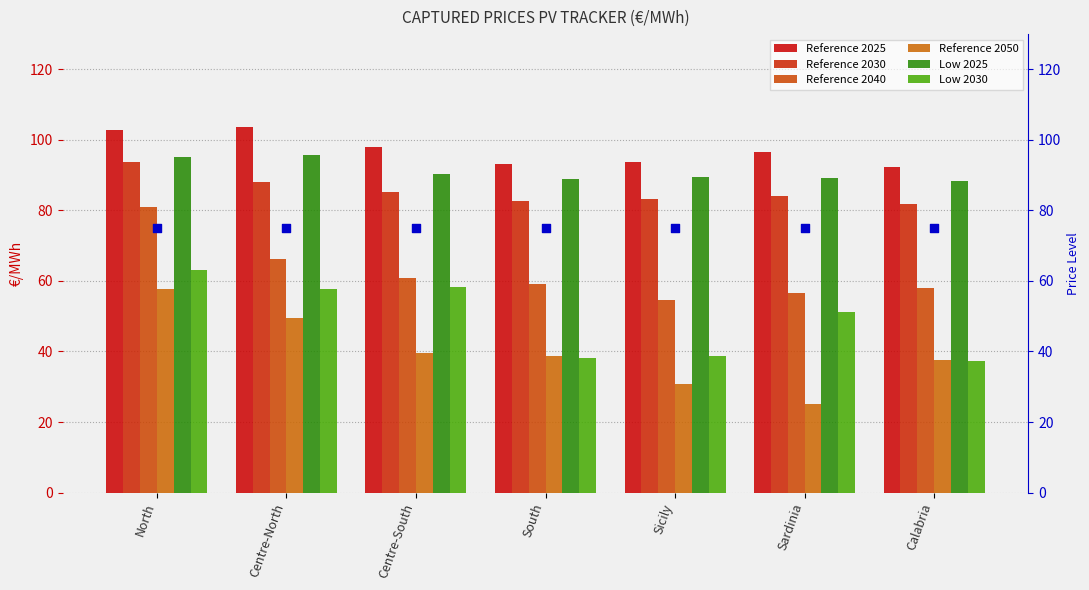

Which series has the largest total across all categories?

Reference 2025